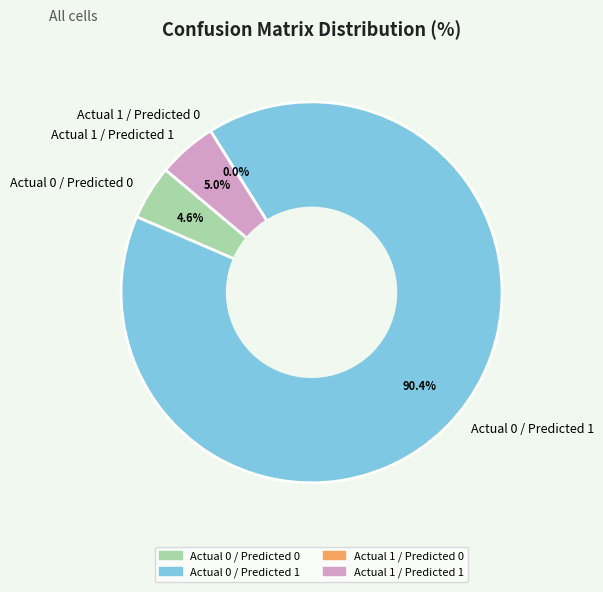

The Actual 1 / Predicted 1 slice represents 5% of the pie. True or false?

True